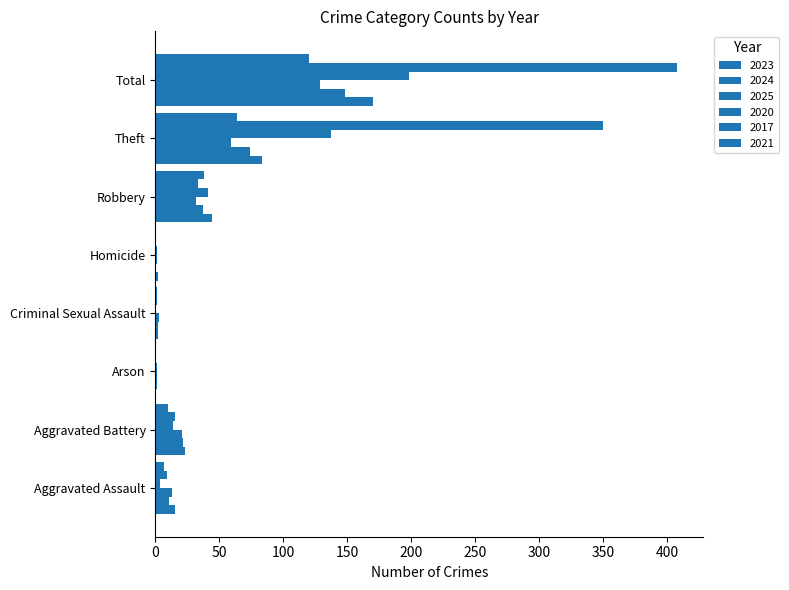

What is the average value of the 2023 series?

42